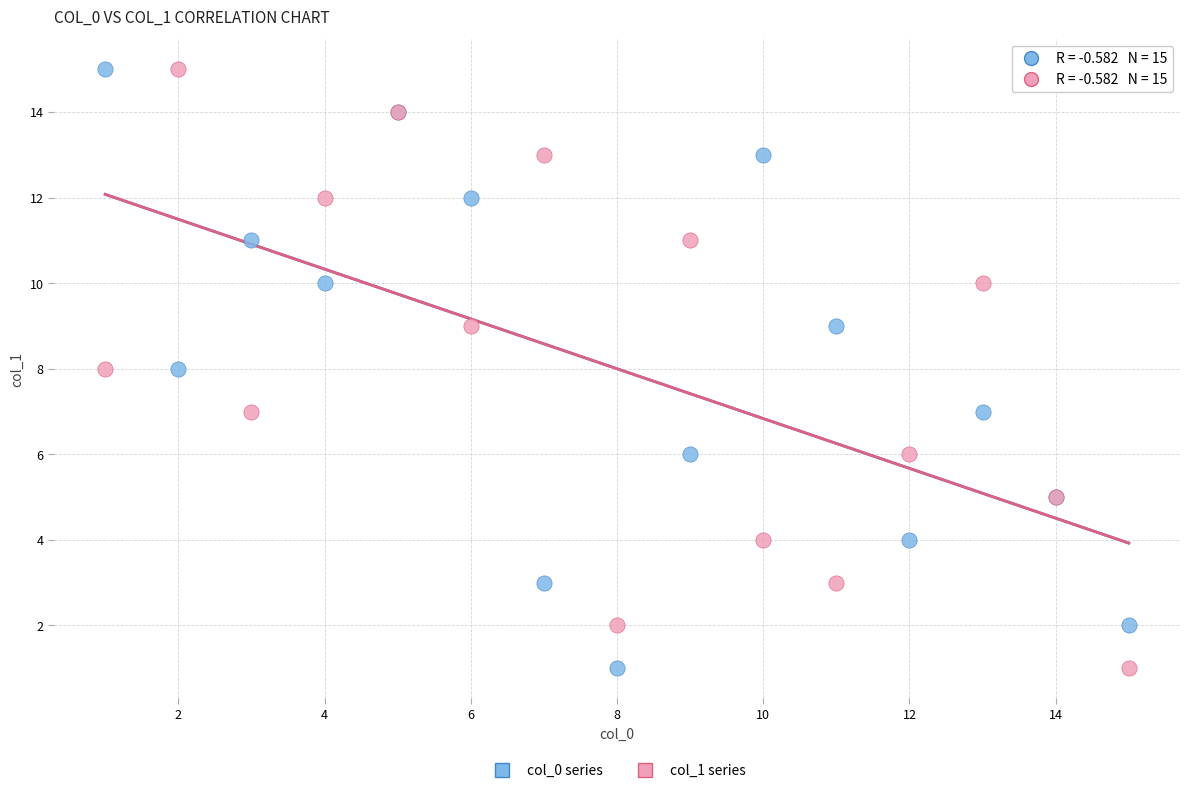

What are all the series names shown in the legend?

col_0 series, col_1 series